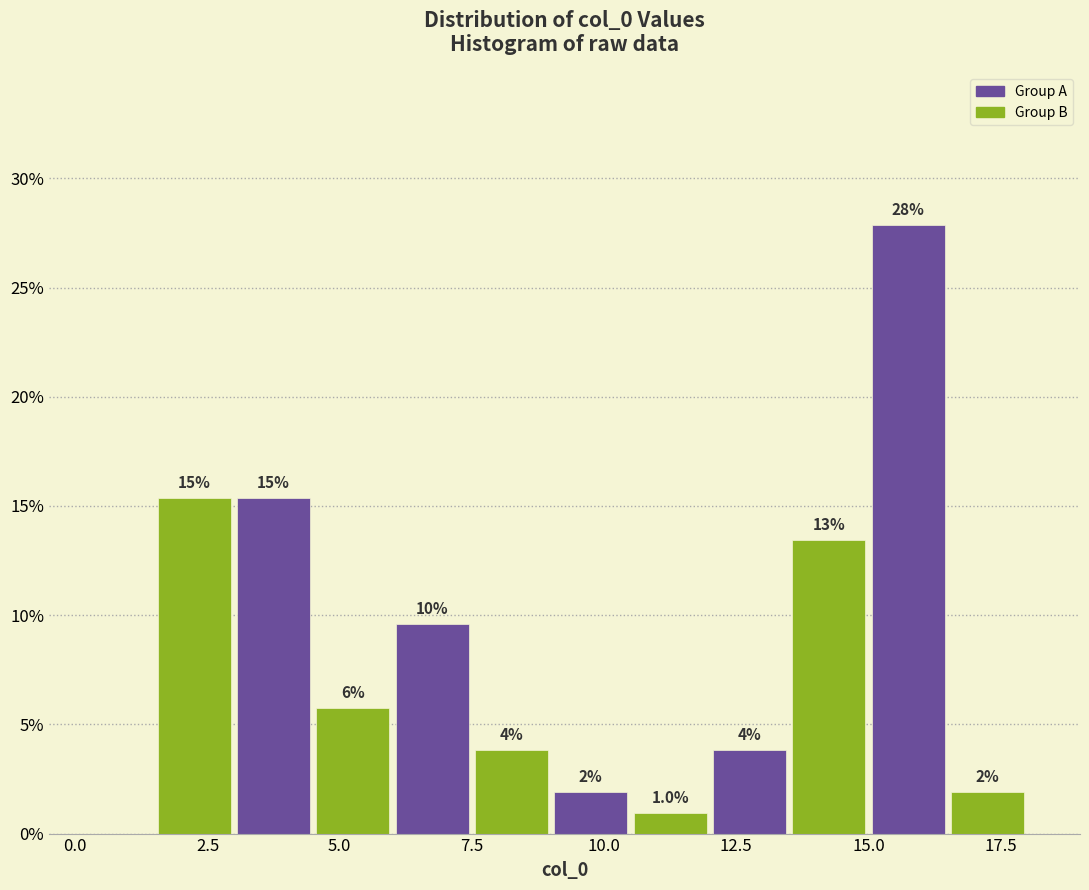

Around what value on the x-axis is the tallest bar? Give the approximate position of its centre, as read against the axis.

16.0